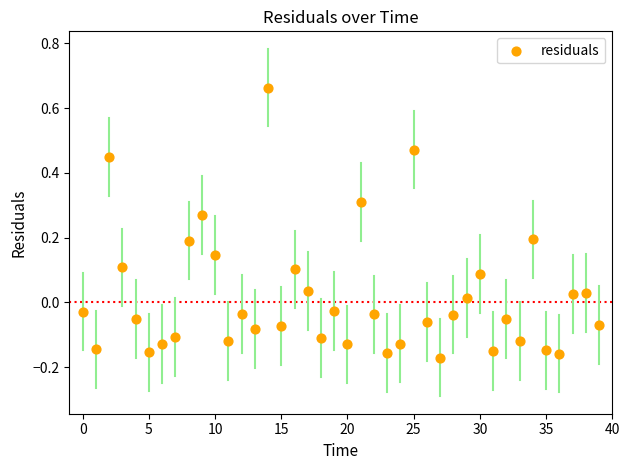

What is the range of Y values (max minus min)?

0.8